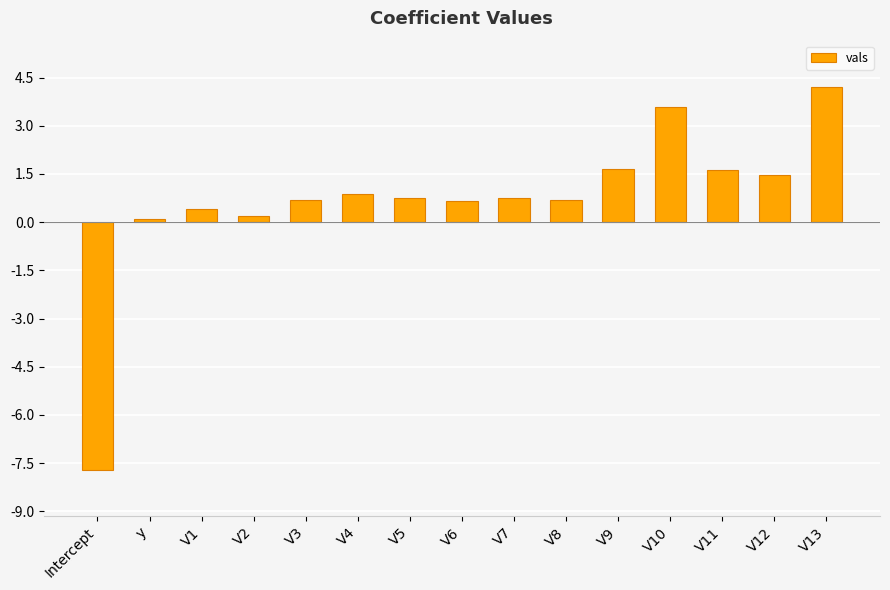

What is the sum of the values at V3 and V10?

4.3